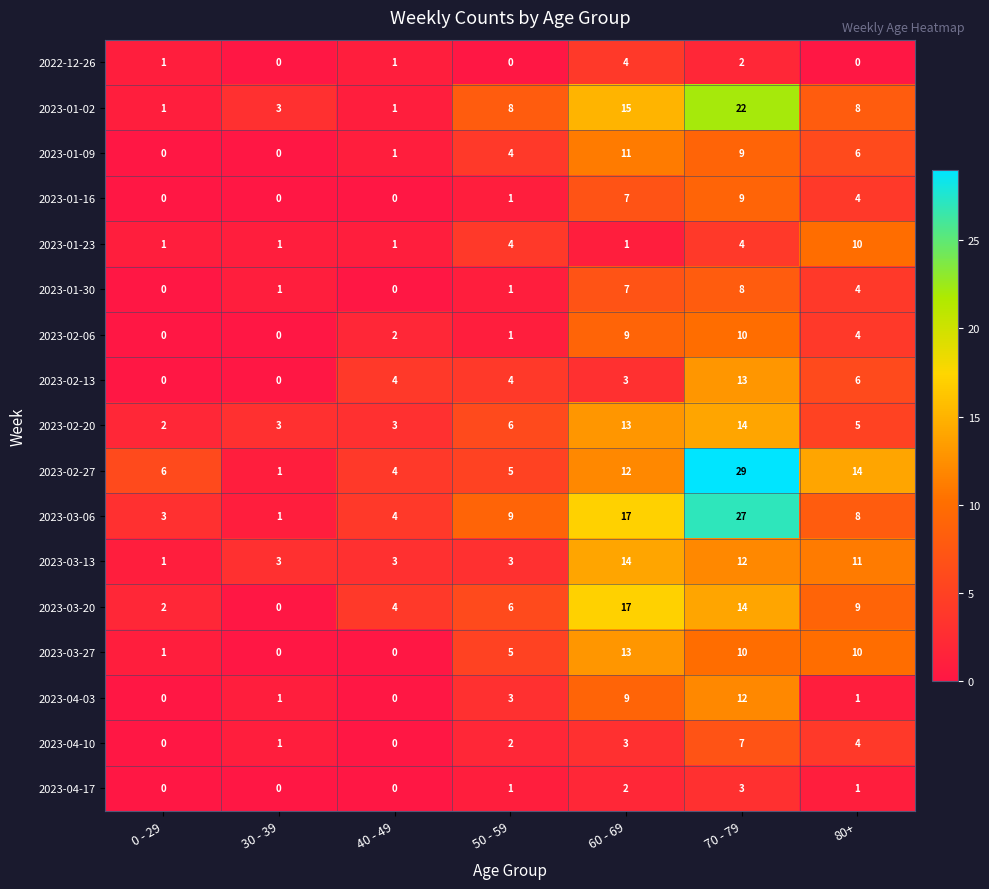

At which label does 2023-04-10 reach its peak?

70 - 79